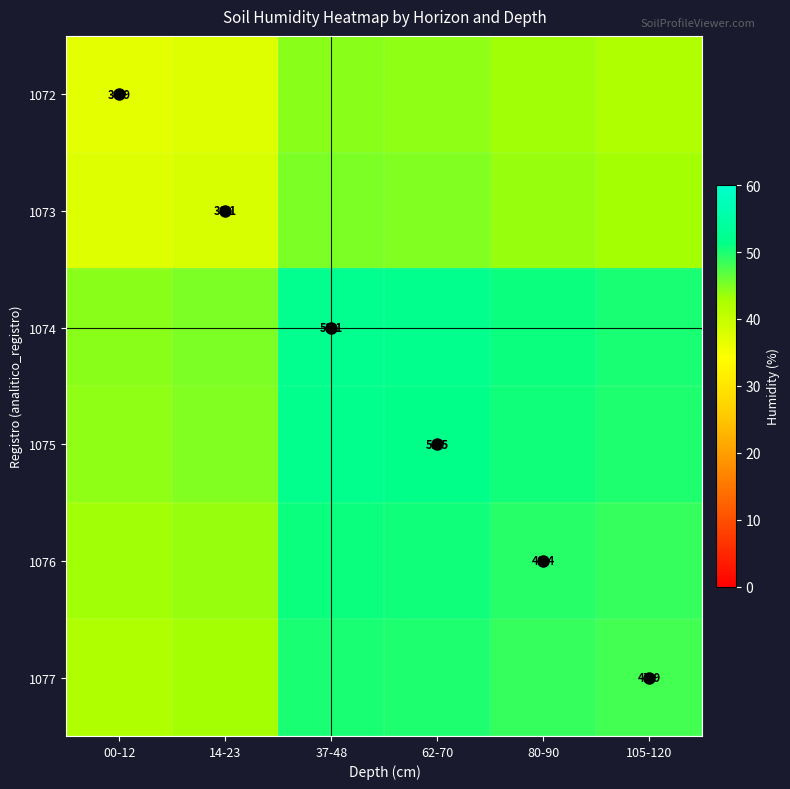

What value does the 1074 series have at 80-90?

50.8